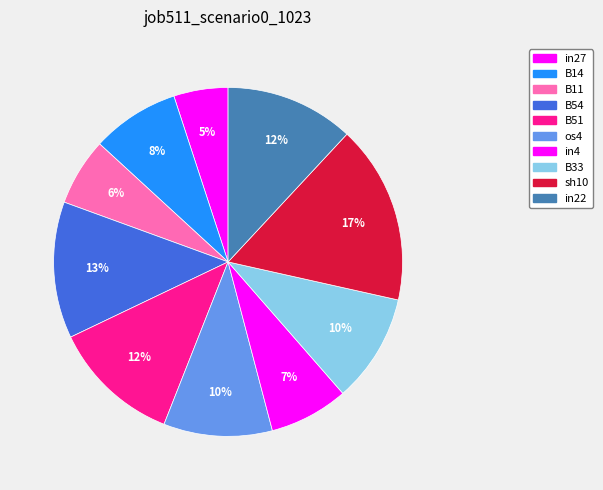

Which slice is the smallest?

in27